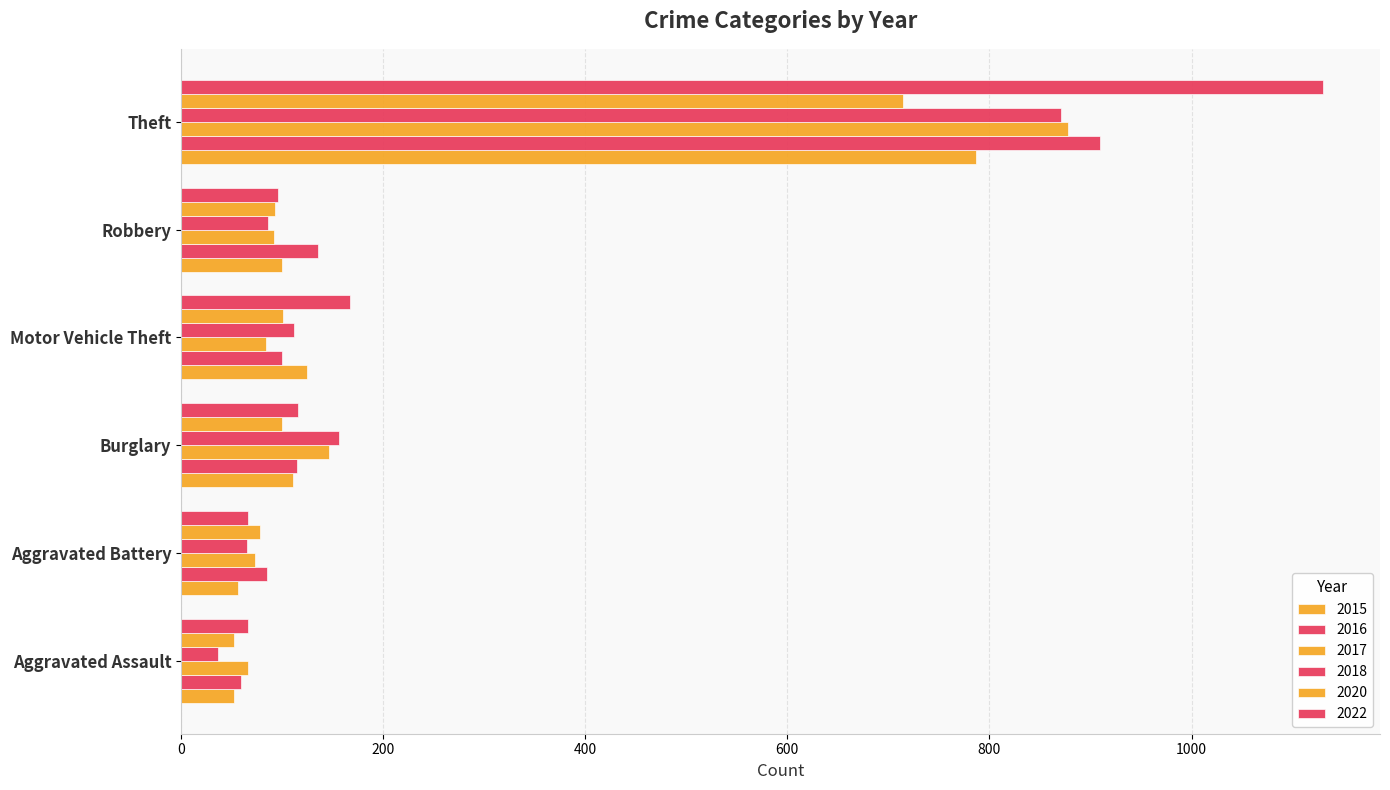

True or false: 2015 has a value of 81 at Aggravated Battery.

False